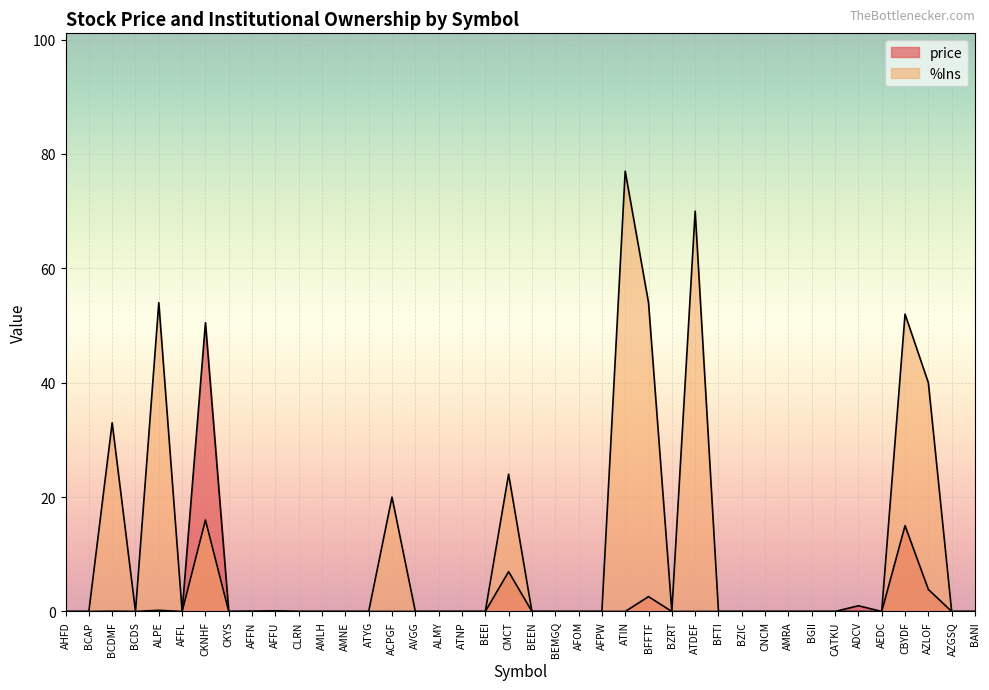

True or false: price and %Ins cross at least once.

True